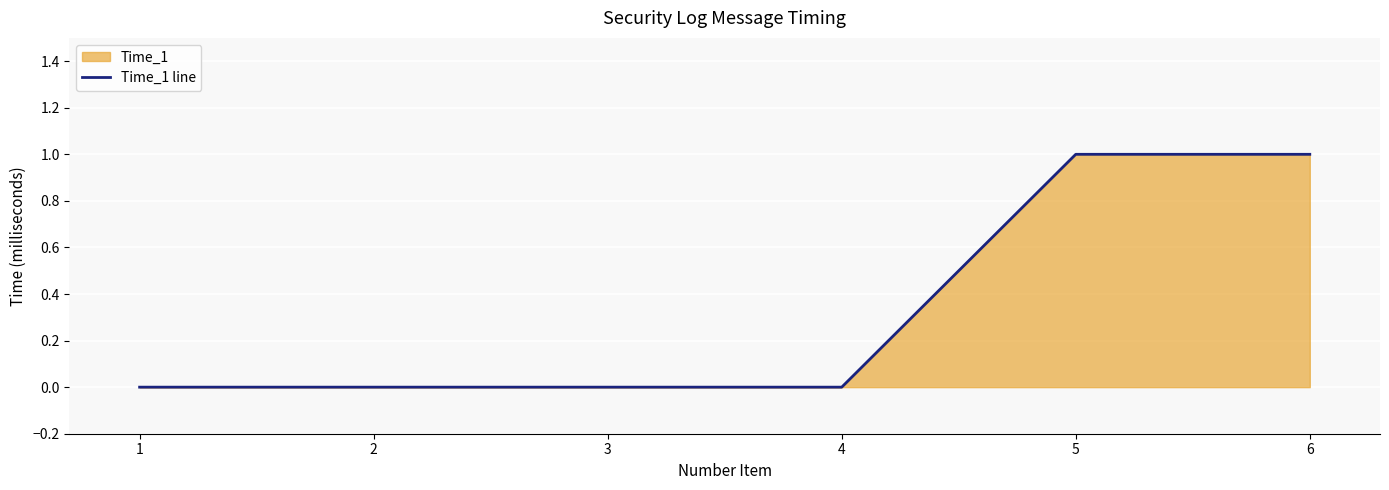

Is it true that the value at 5 is 0?

False